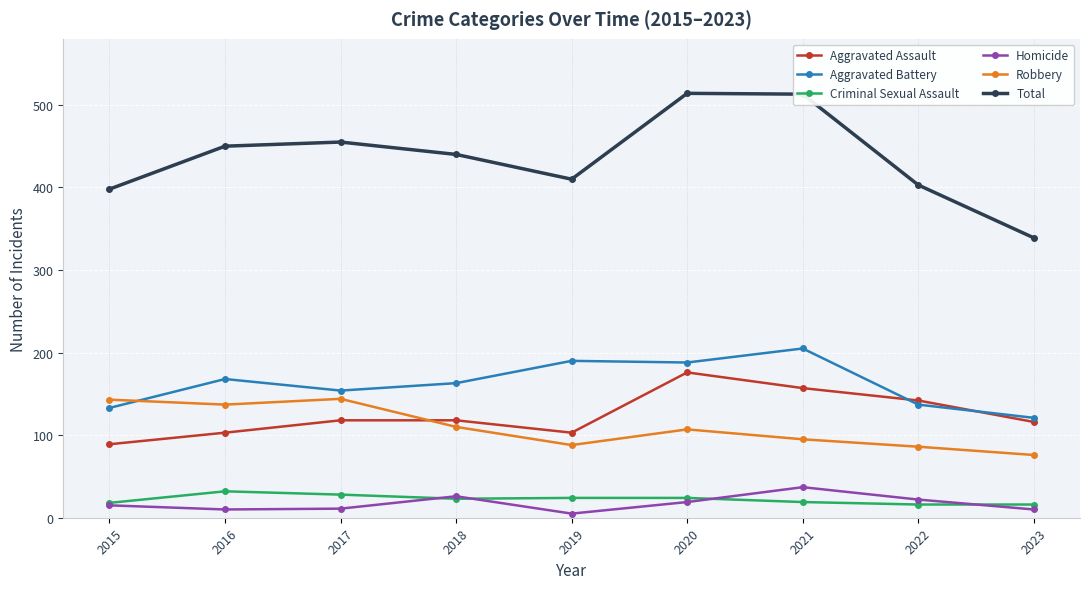

At which label does Robbery first exceed 107?

2015